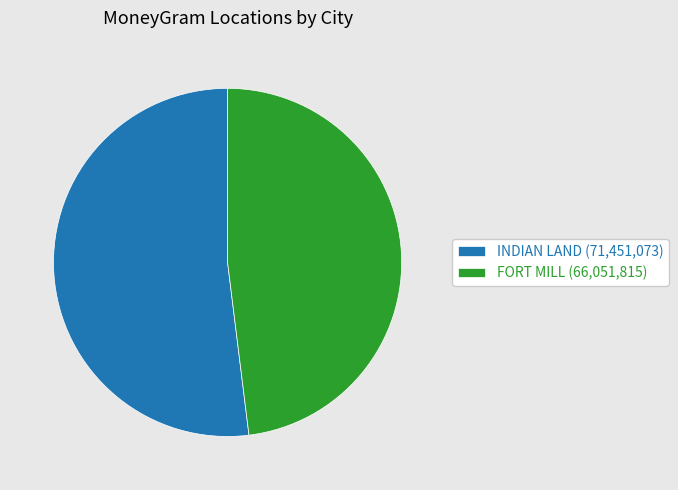

Is the sum of INDIAN LAND (71,451,073) and FORT MILL (66,051,815) greater than half?

Yes